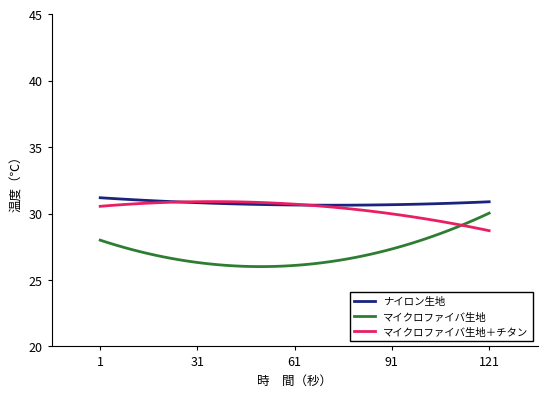

What is the maximum value for マイクロファイバ生地＋チタン?

30.9